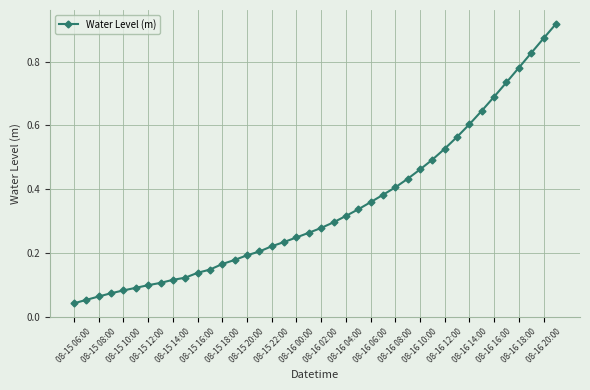

What is the sum of all values?

13.8